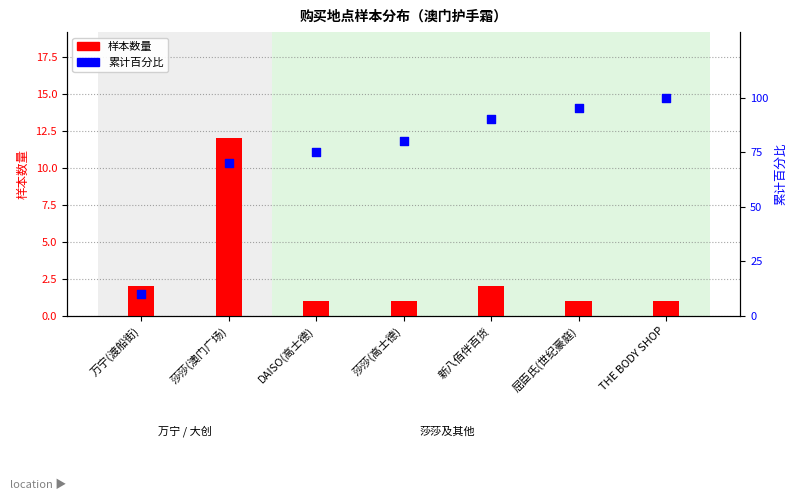

Which series reaches the maximum Y coordinate?

累计百分比